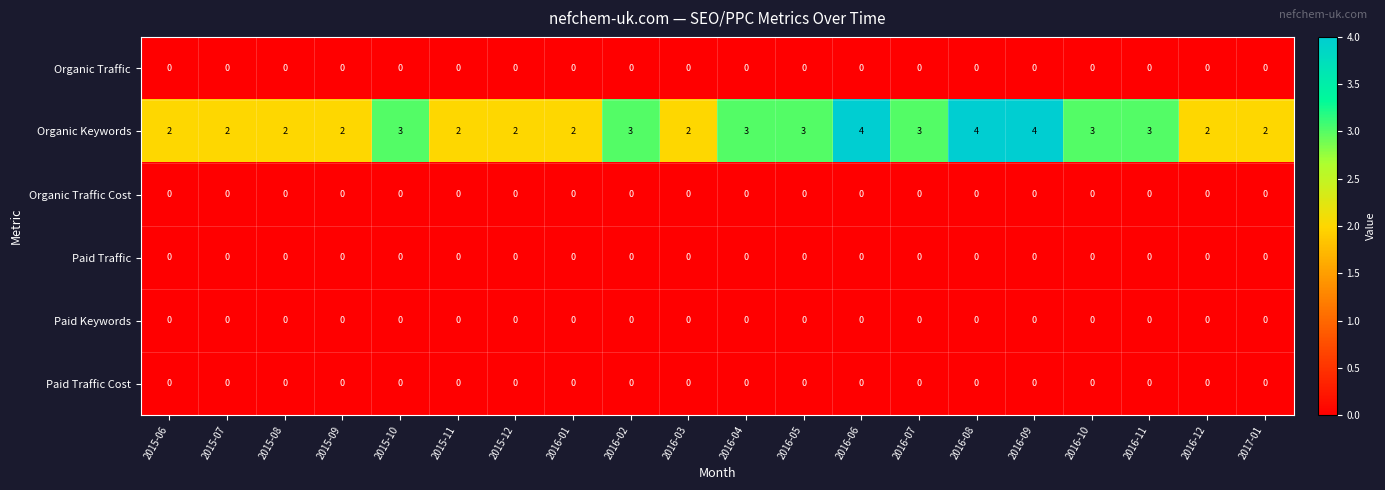

What is the spread (max minus min) of values at 2016-06?

4